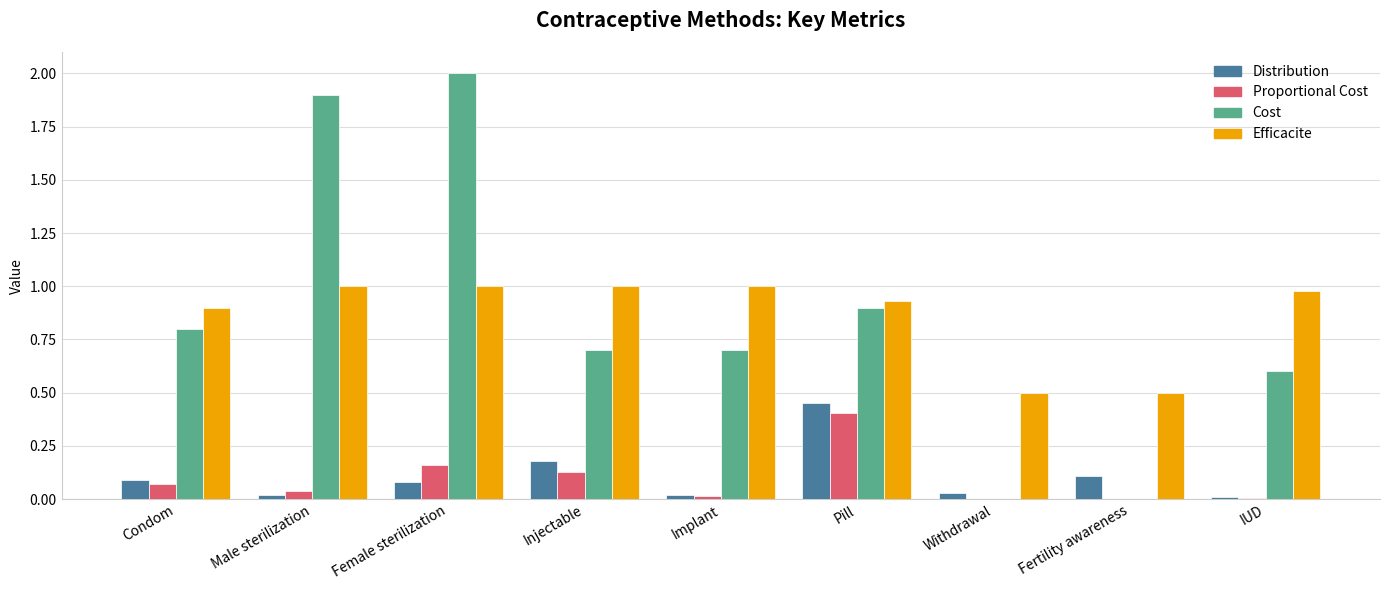

Is it true that Distribution equals 0.0 at IUD?

True